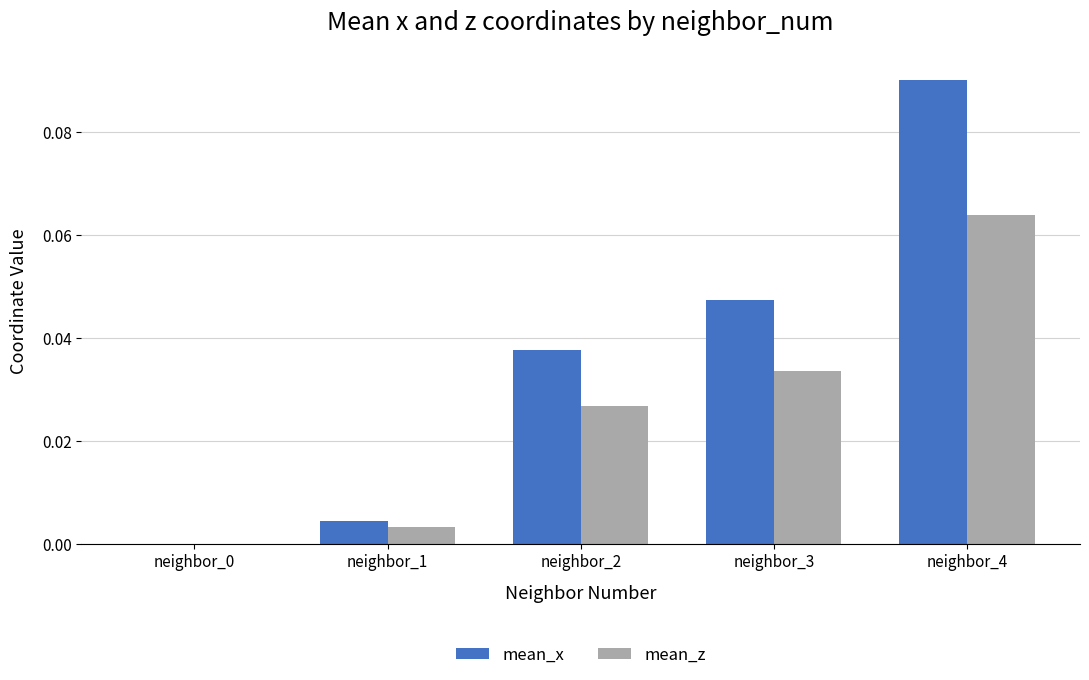

Between neighbor_0 and neighbor_1, which series saw the biggest shift?

mean_x